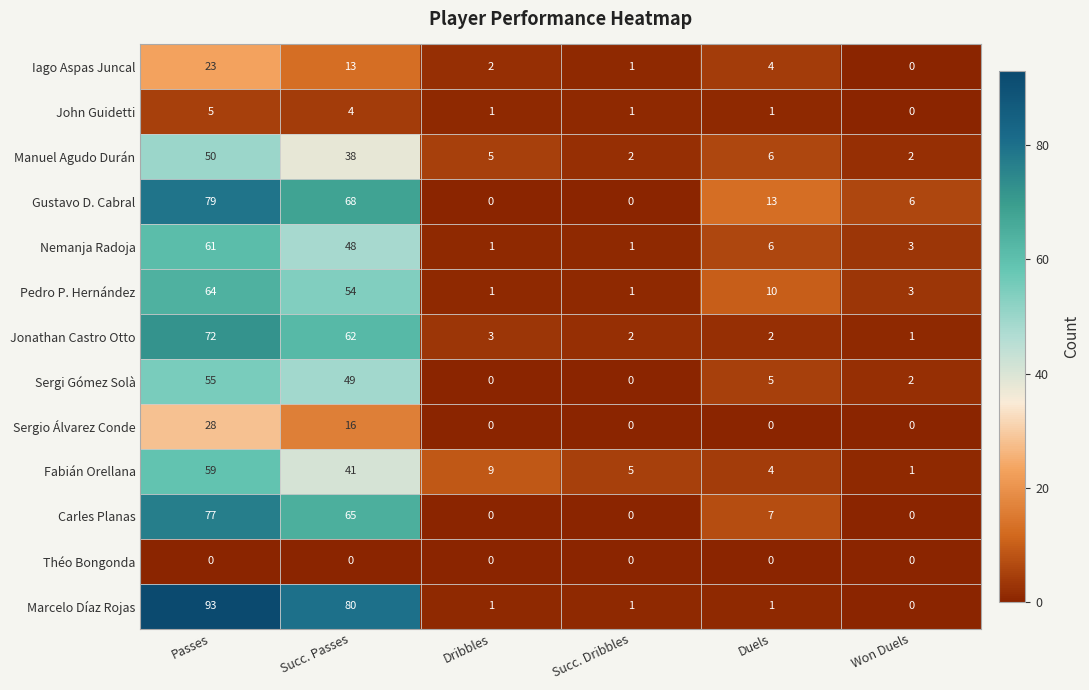

At which label does Nemanja Radoja first exceed 6?

Passes